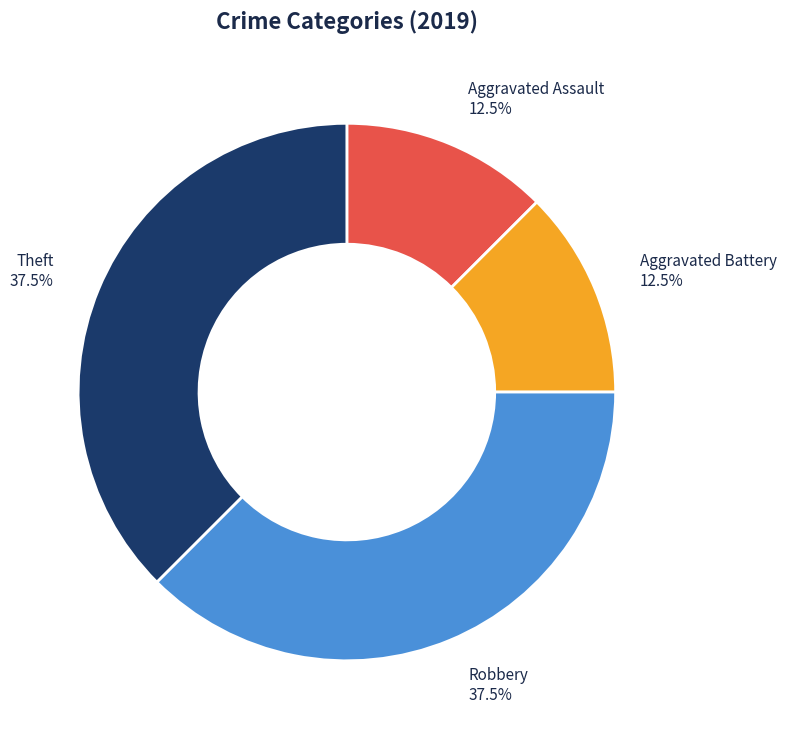

Does any single category account for the majority?

No